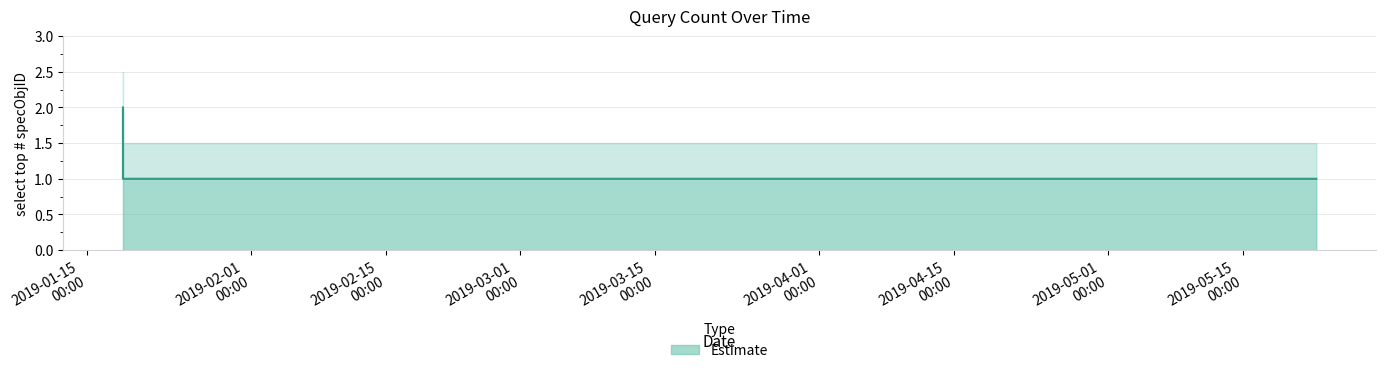

What is the label of the 1st point from the right?

2019-05-22 14:47:00